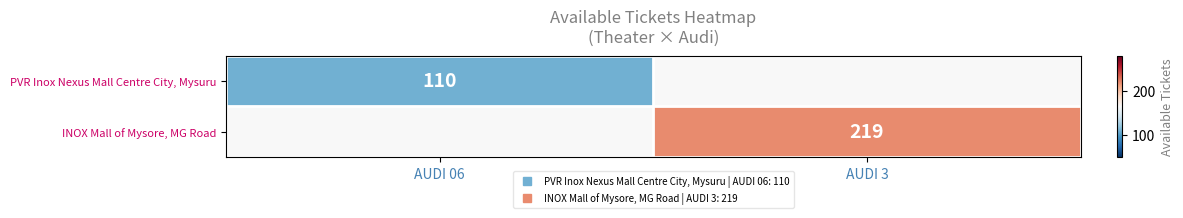

At how many categories does at least one series exceed 125?

1